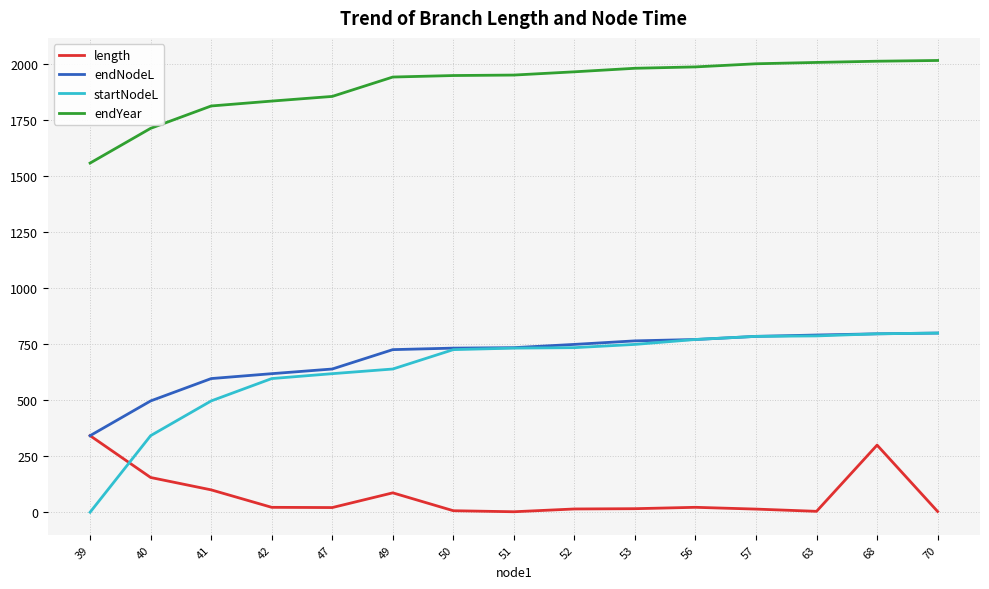

The endYear series shows 1835.5 at 42. True or false?

True